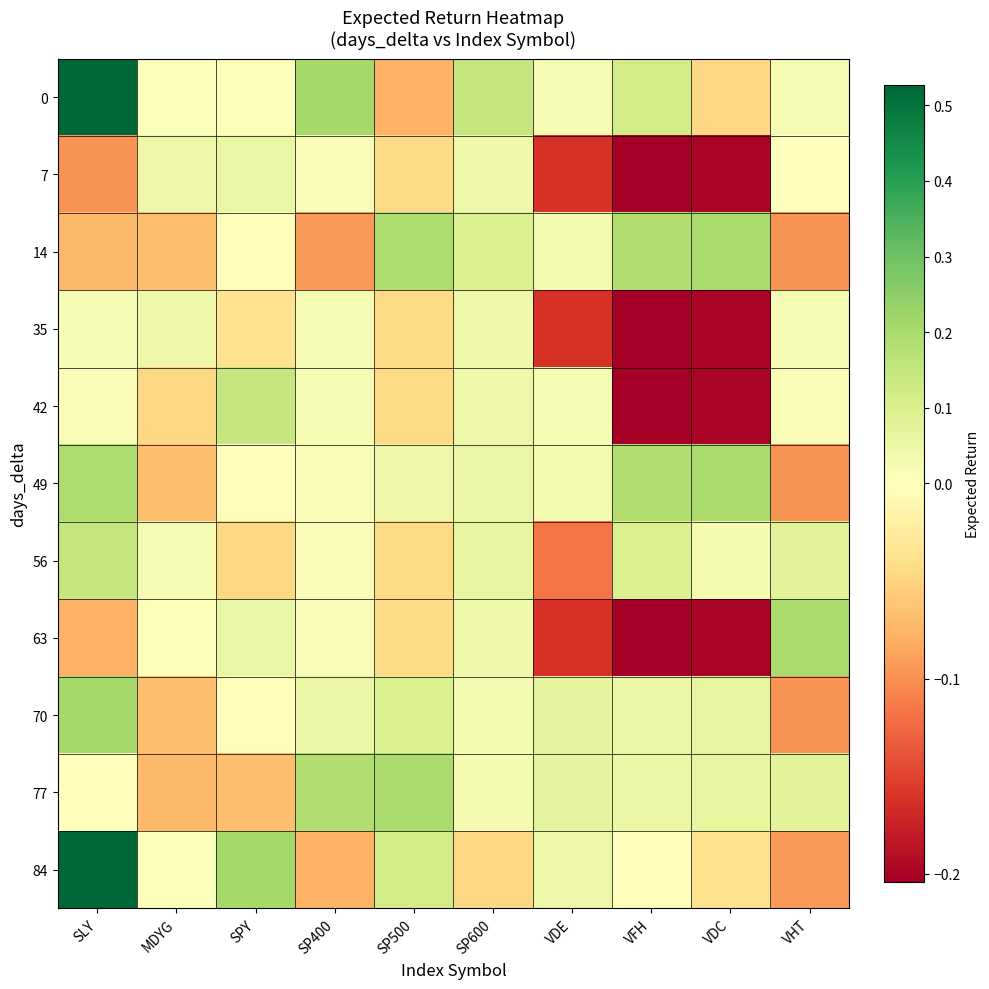

Rank the series by their maximum value, from lowest to highest.

35, 7, 42, 56, 14, 49, 63, 77, 70, 0, 84